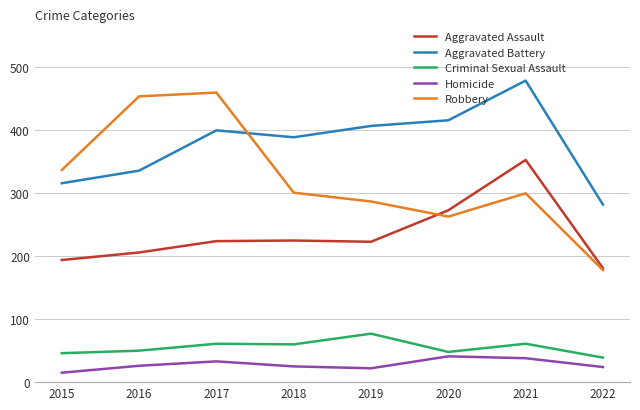

What is the minimum value shown in the chart?

15